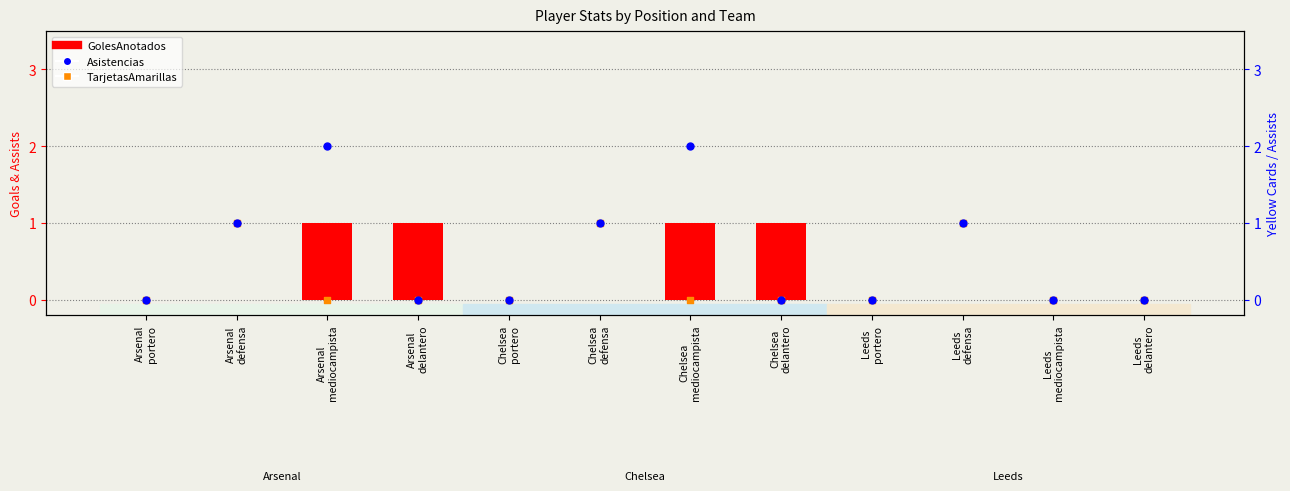

At which category is the sum across all series the highest?

Arsenal
mediocampista